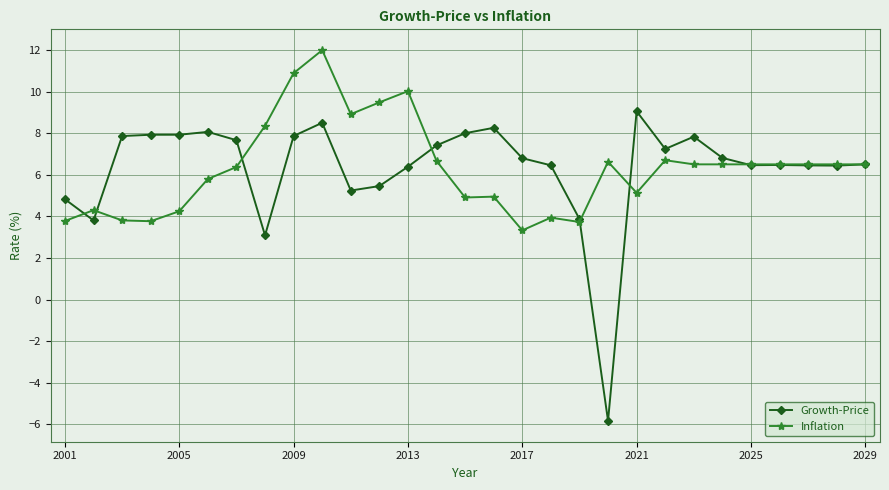

Which series has the largest range (max minus min)?

Growth-Price